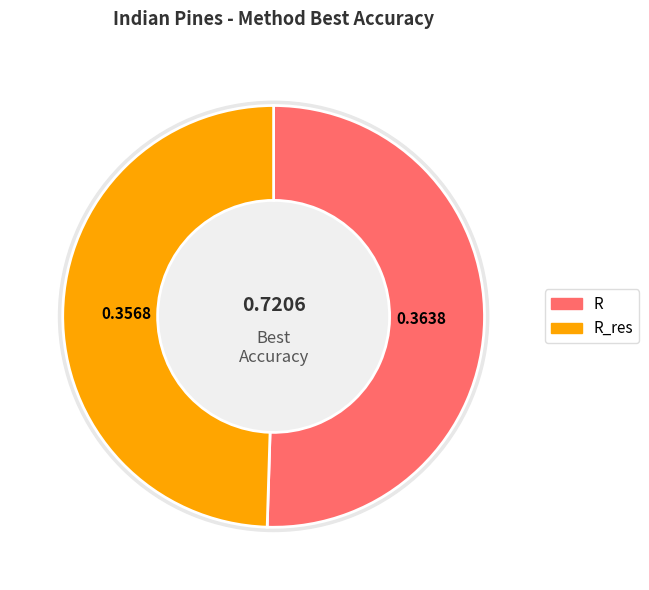

Is it true that R_res is 39% of the pie?

False